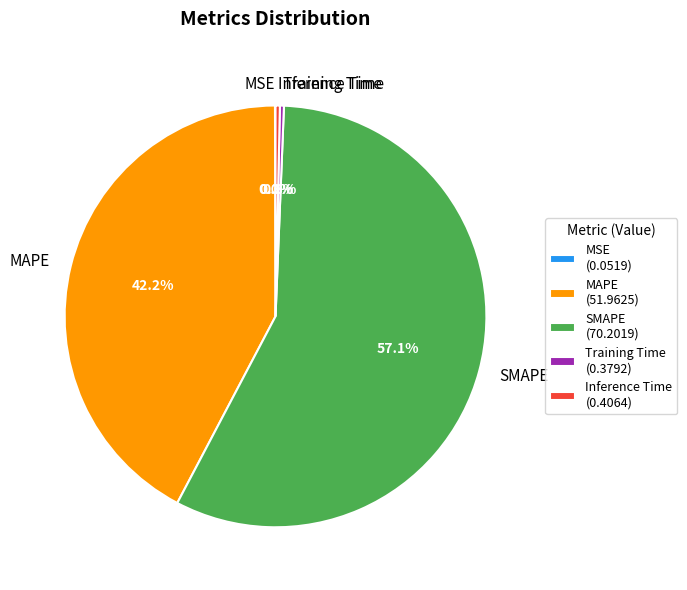

To the nearest percent, what is the difference between the largest and smallest slice percentages?

57%